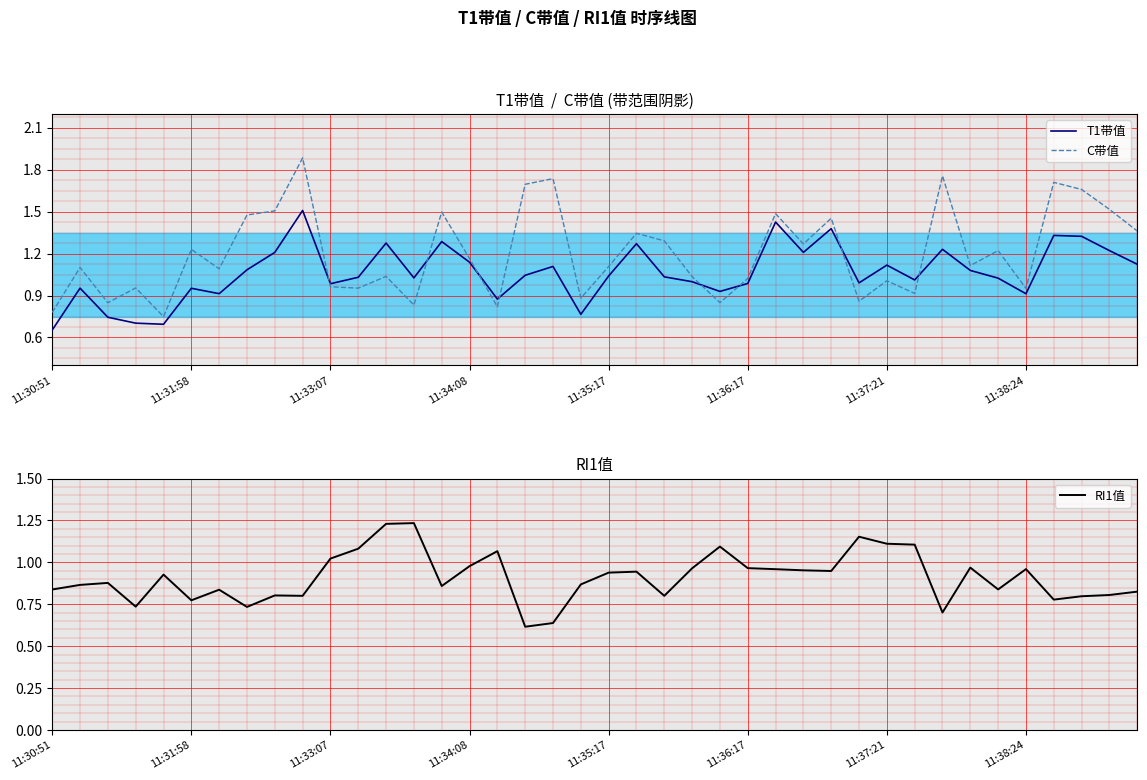

Rank the series at 34 from highest to lowest value.

C带值, T1带值, RI1值